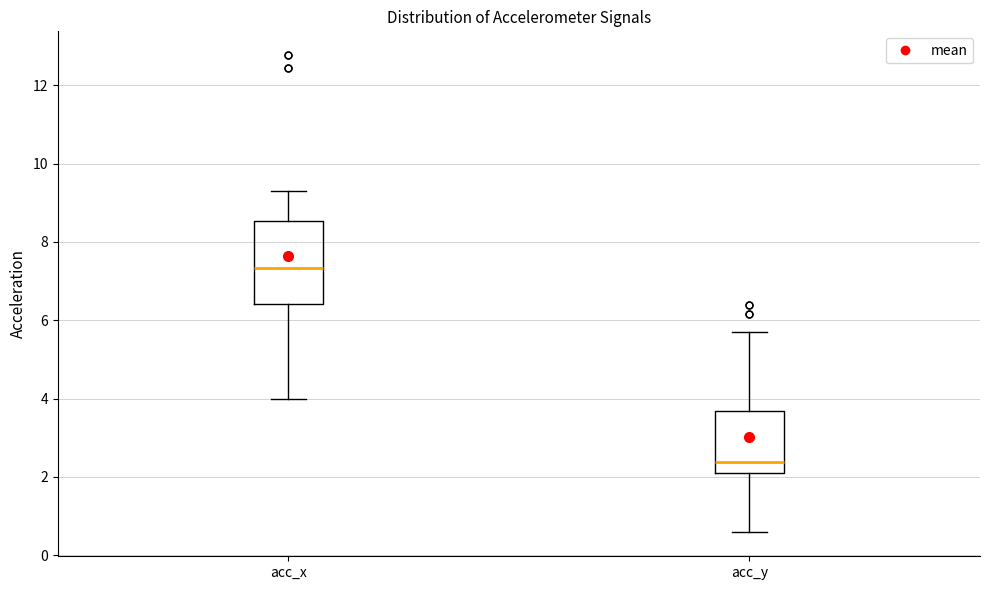

Where does the lower whisker of the box for acc_x end on the y-axis? The values are not printed on the chart, so give them approximately, as read against the axis.

4.0